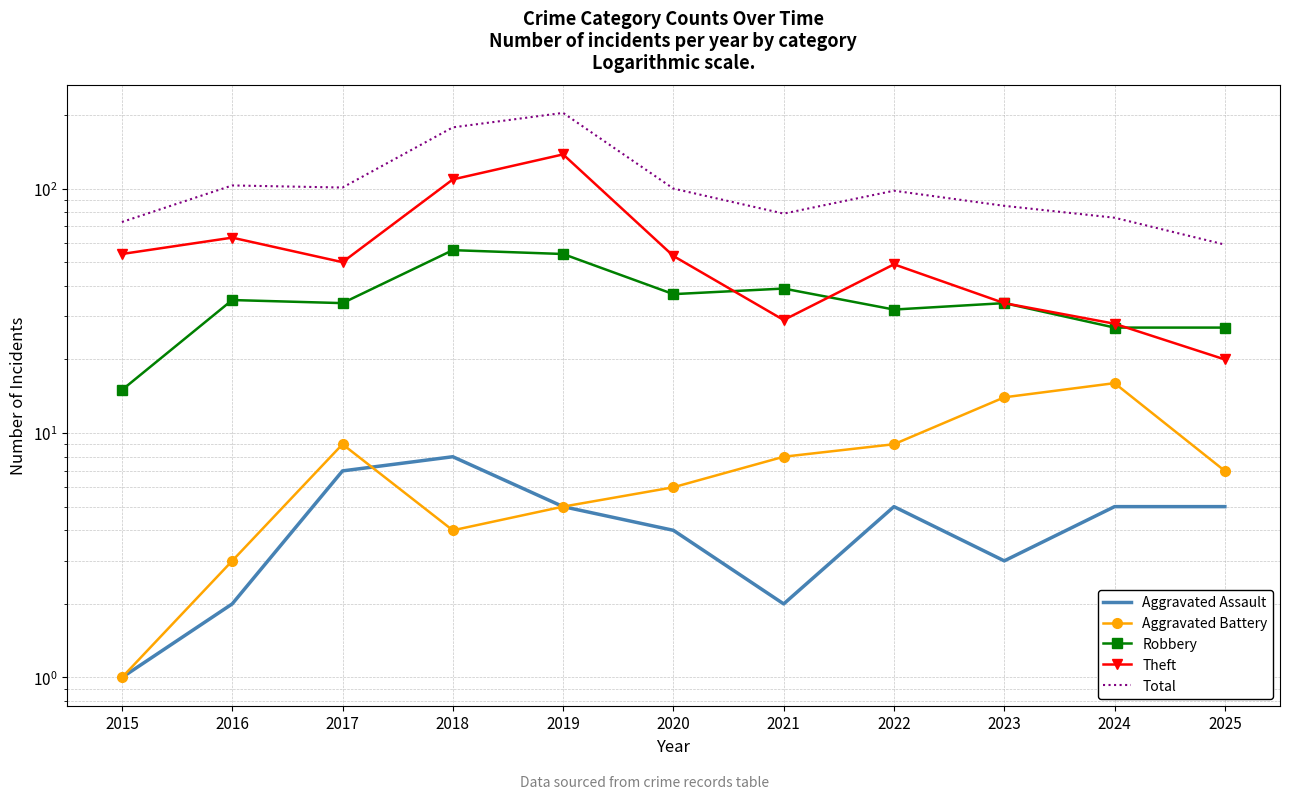

Which series has the widest spread of values?

Total